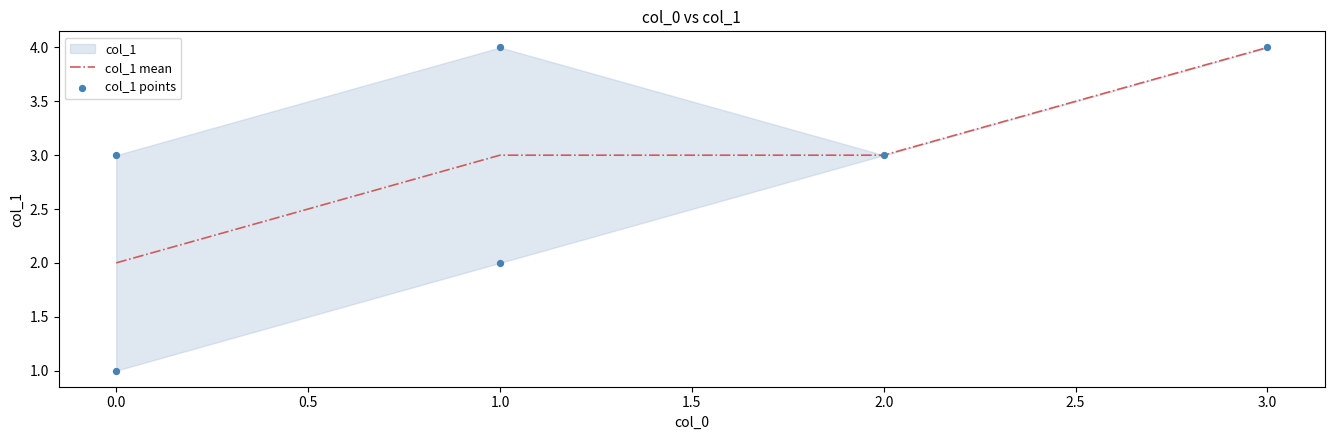

The value of col_1 mean at 3.0 is 4. True or false?

True